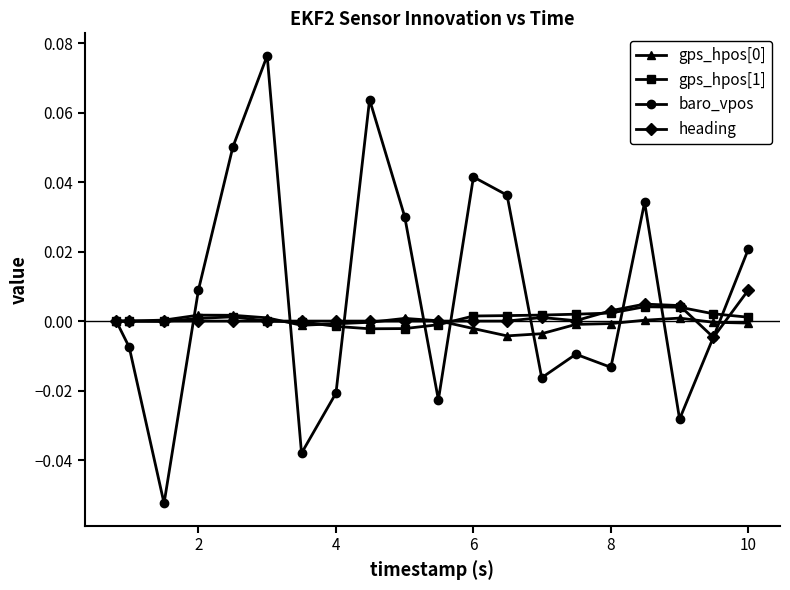

Which series has the largest range (max minus min)?

baro_vpos